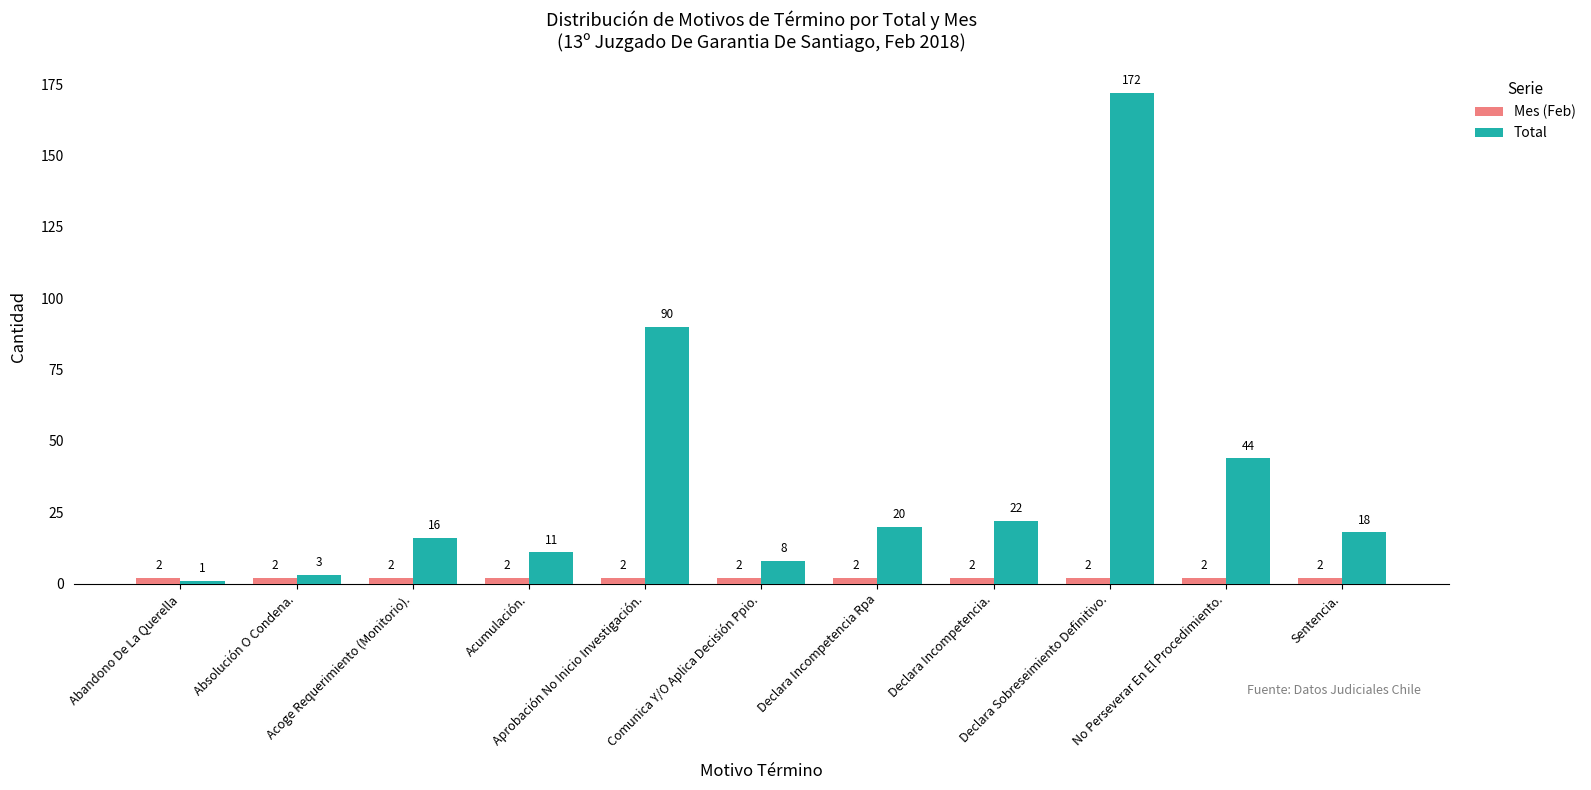

How many bars are there in each group?

2